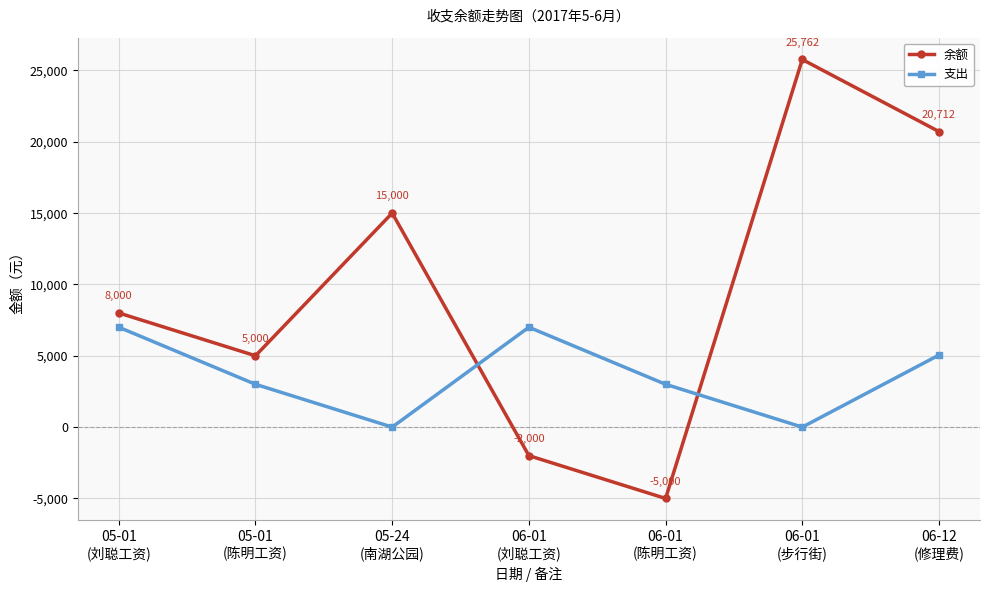

How many 支出 values are between 0 and 7000?

7